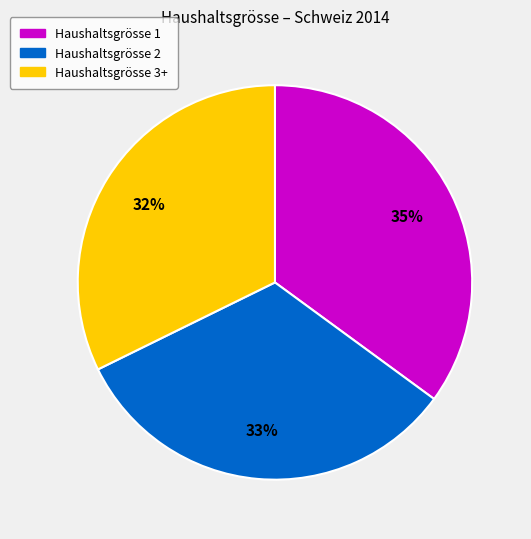

Does any single category account for the majority?

No